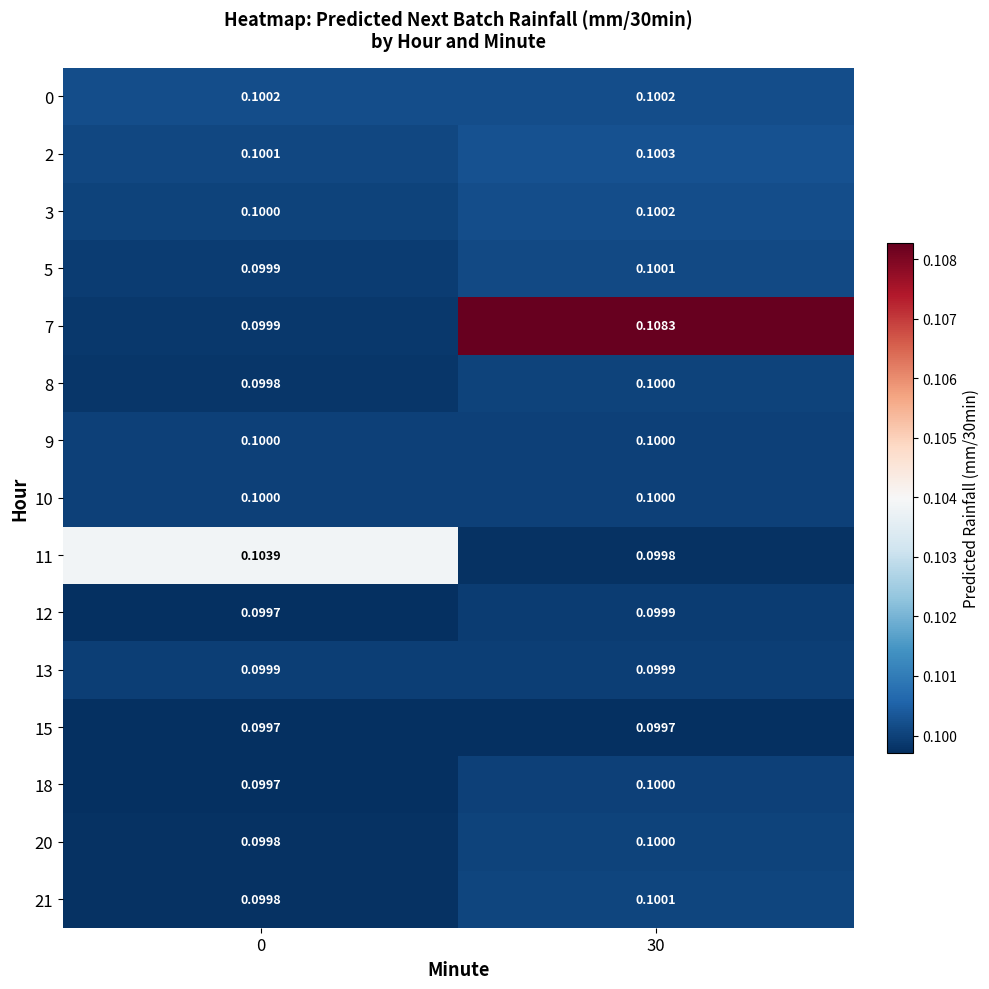

Is the value of 3 at 0 greater than the value of 13 at 30?

Yes